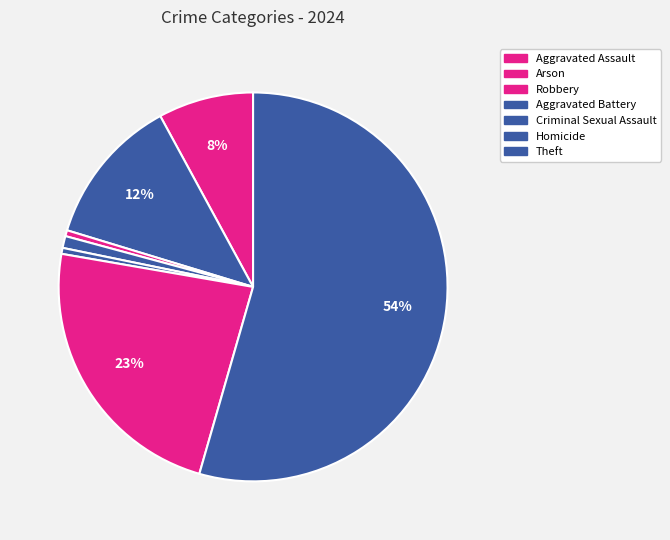

Which slice is the smallest?

Arson